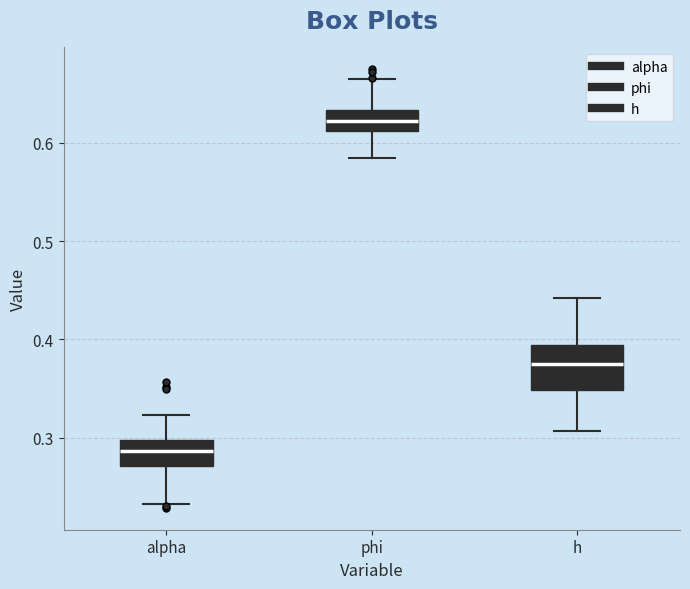

Which box is the tallest, from its lower edge to its upper edge?

h